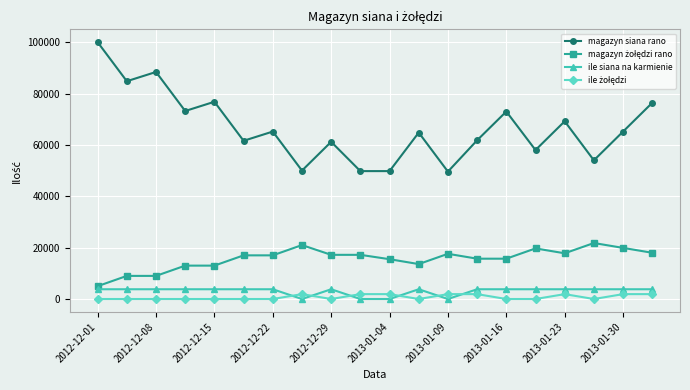

What is the difference between the maximum and minimum values in the ile siana na karmienie series?

3800